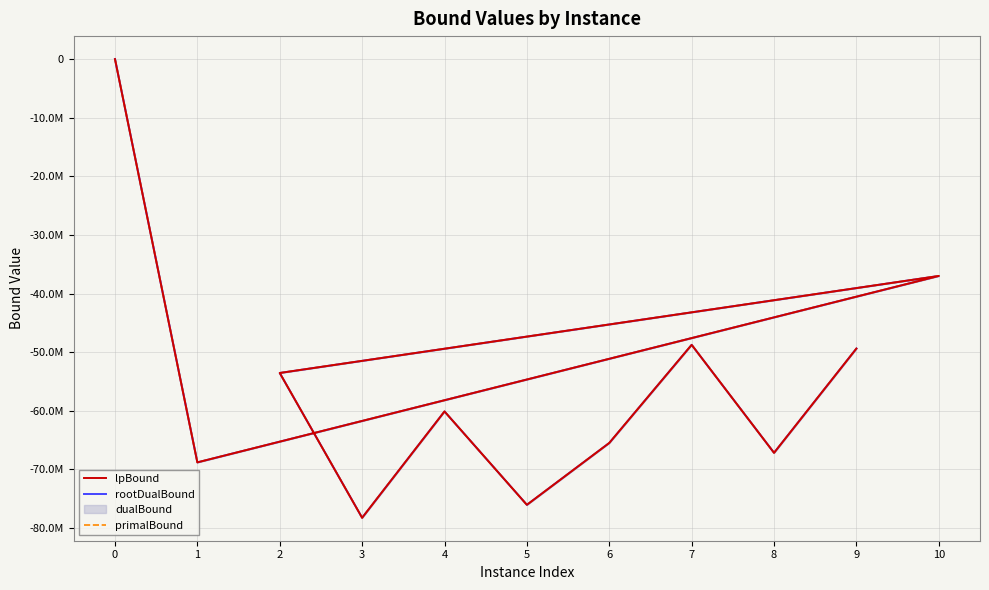

How many values in lpBound are below zero?

10